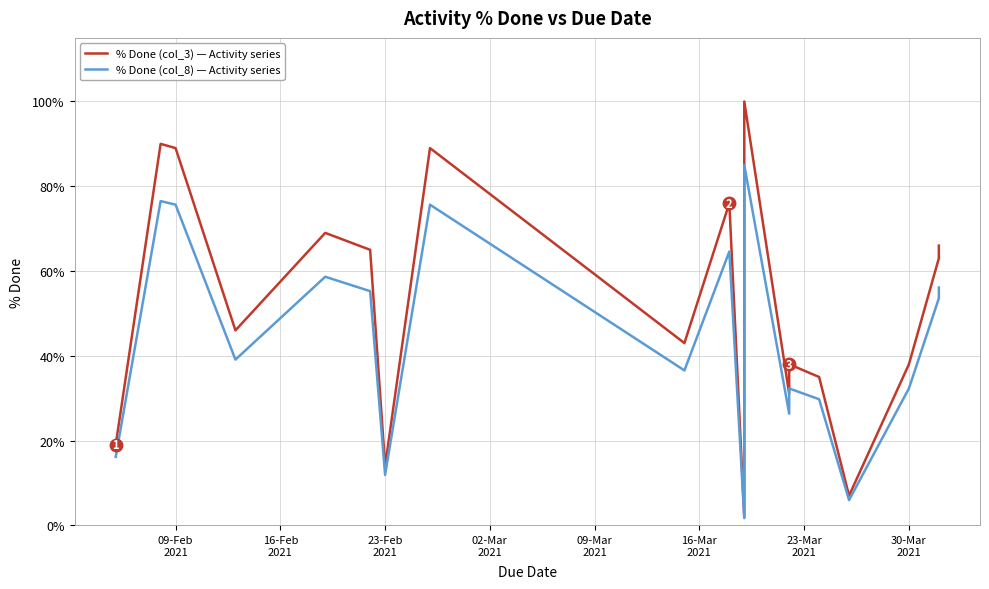

Does the chart display data point markers on the line(s)?

No